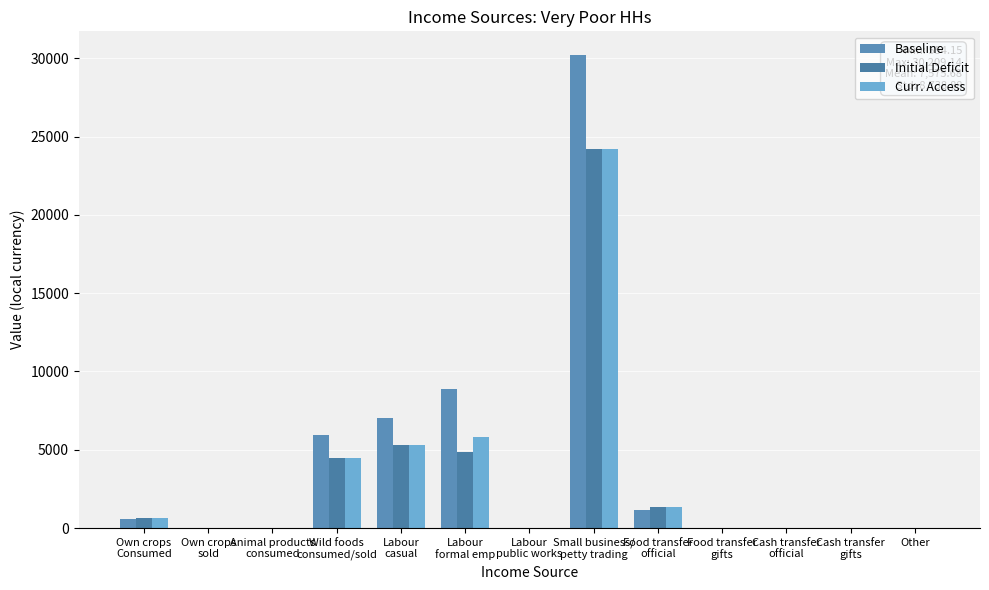

Where is Baseline nearest to the value 15104?

Labour
formal emp